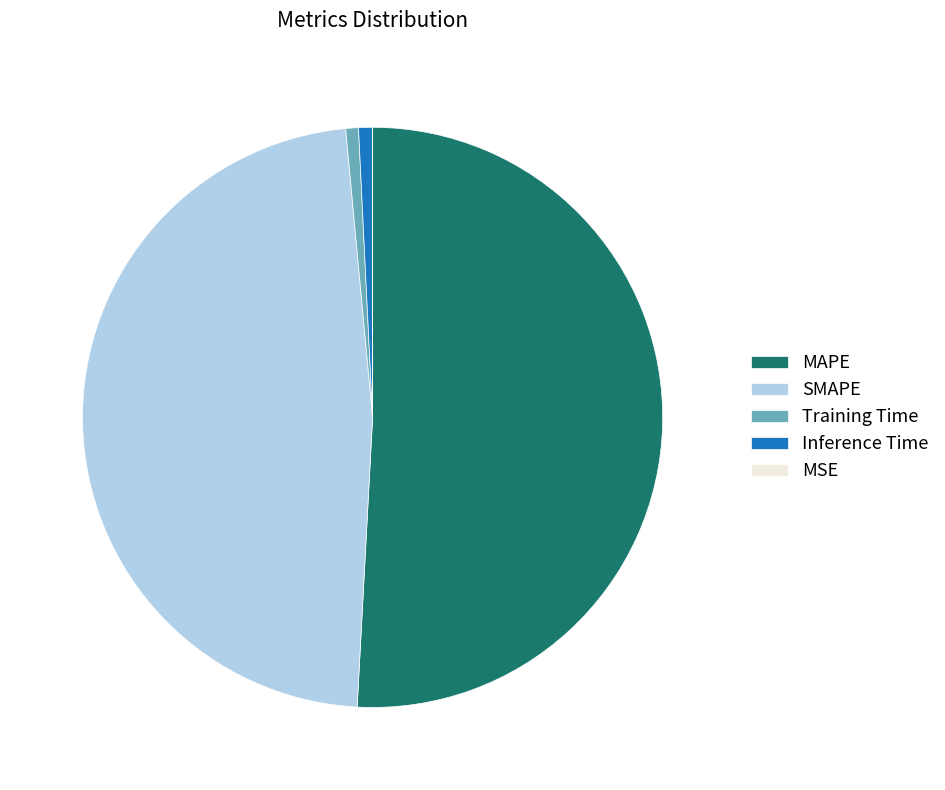

Is it true that Inference Time is 13% of the pie?

False